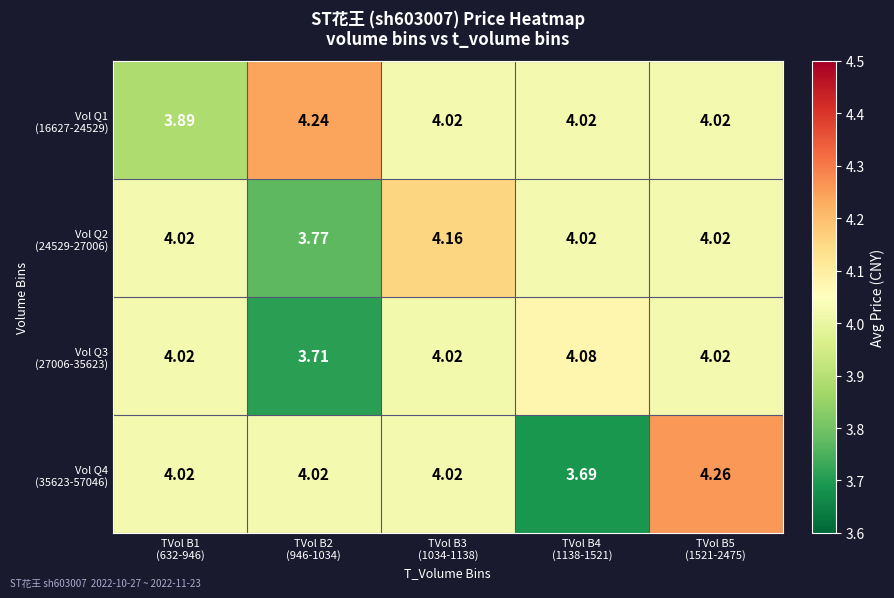

What is the greatest value displayed?

4.3